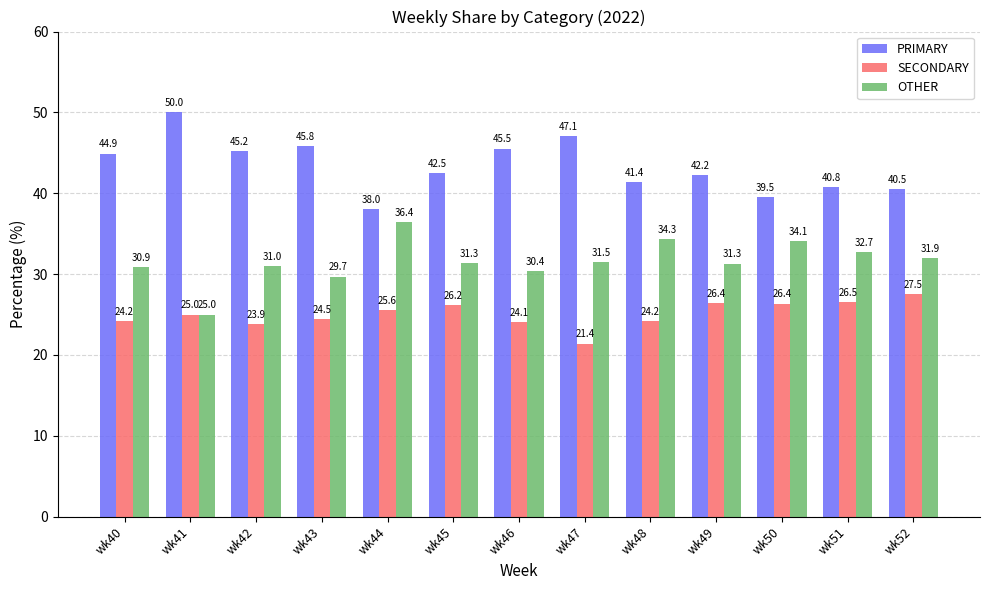

What is the difference between the highest and lowest values at wk40?

20.7